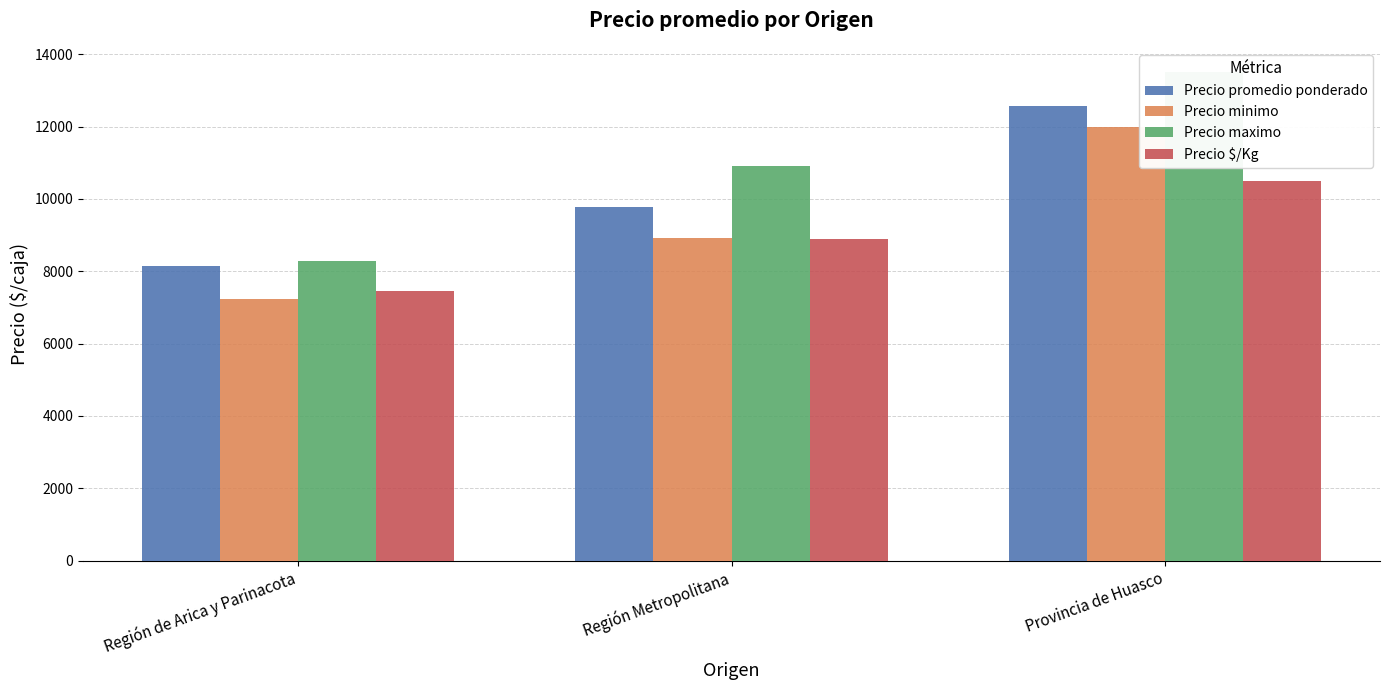

Rank the series by their maximum value, from lowest to highest.

Precio $/Kg, Precio minimo, Precio promedio ponderado, Precio maximo